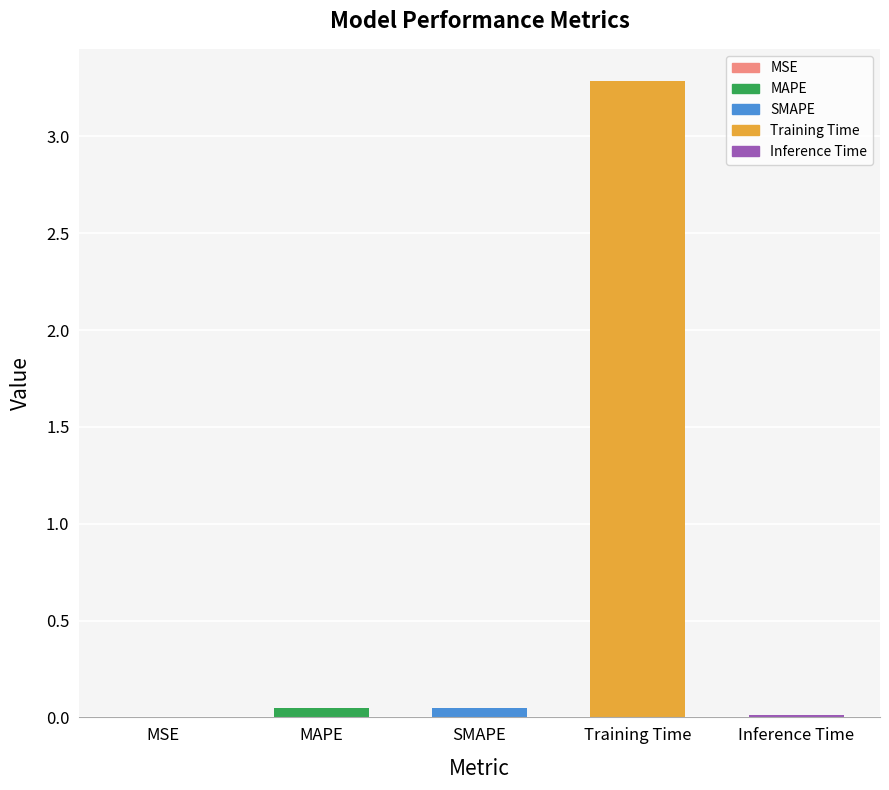

Are the bars horizontal?

No